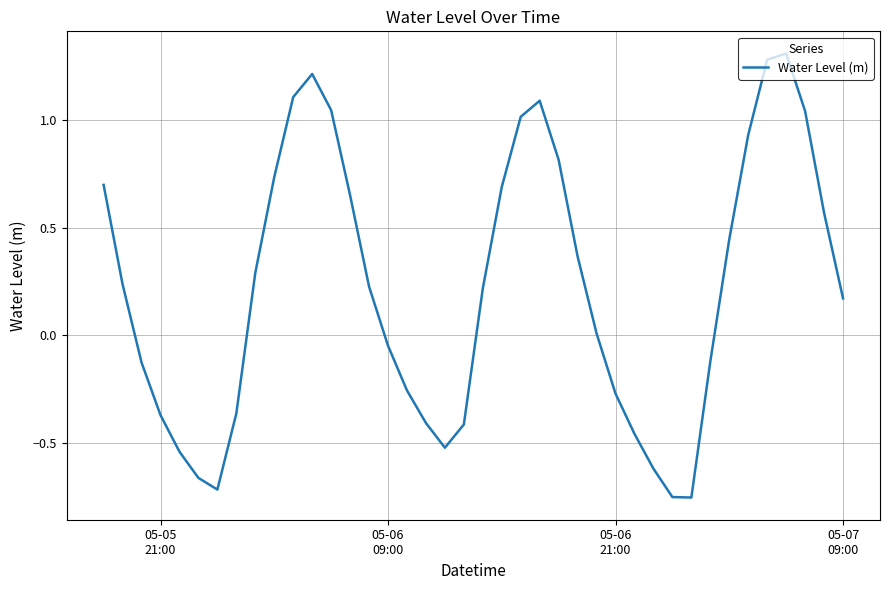

What is the greatest value displayed?

1.3